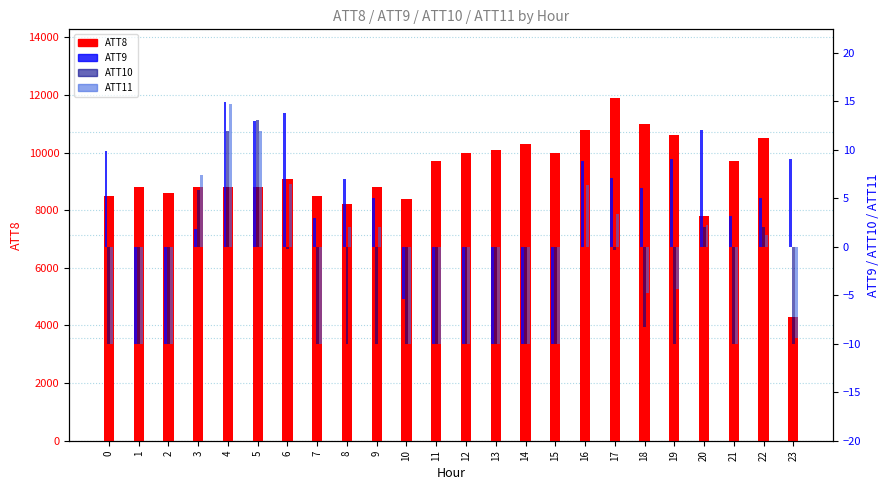

How many data points does each series have?

24